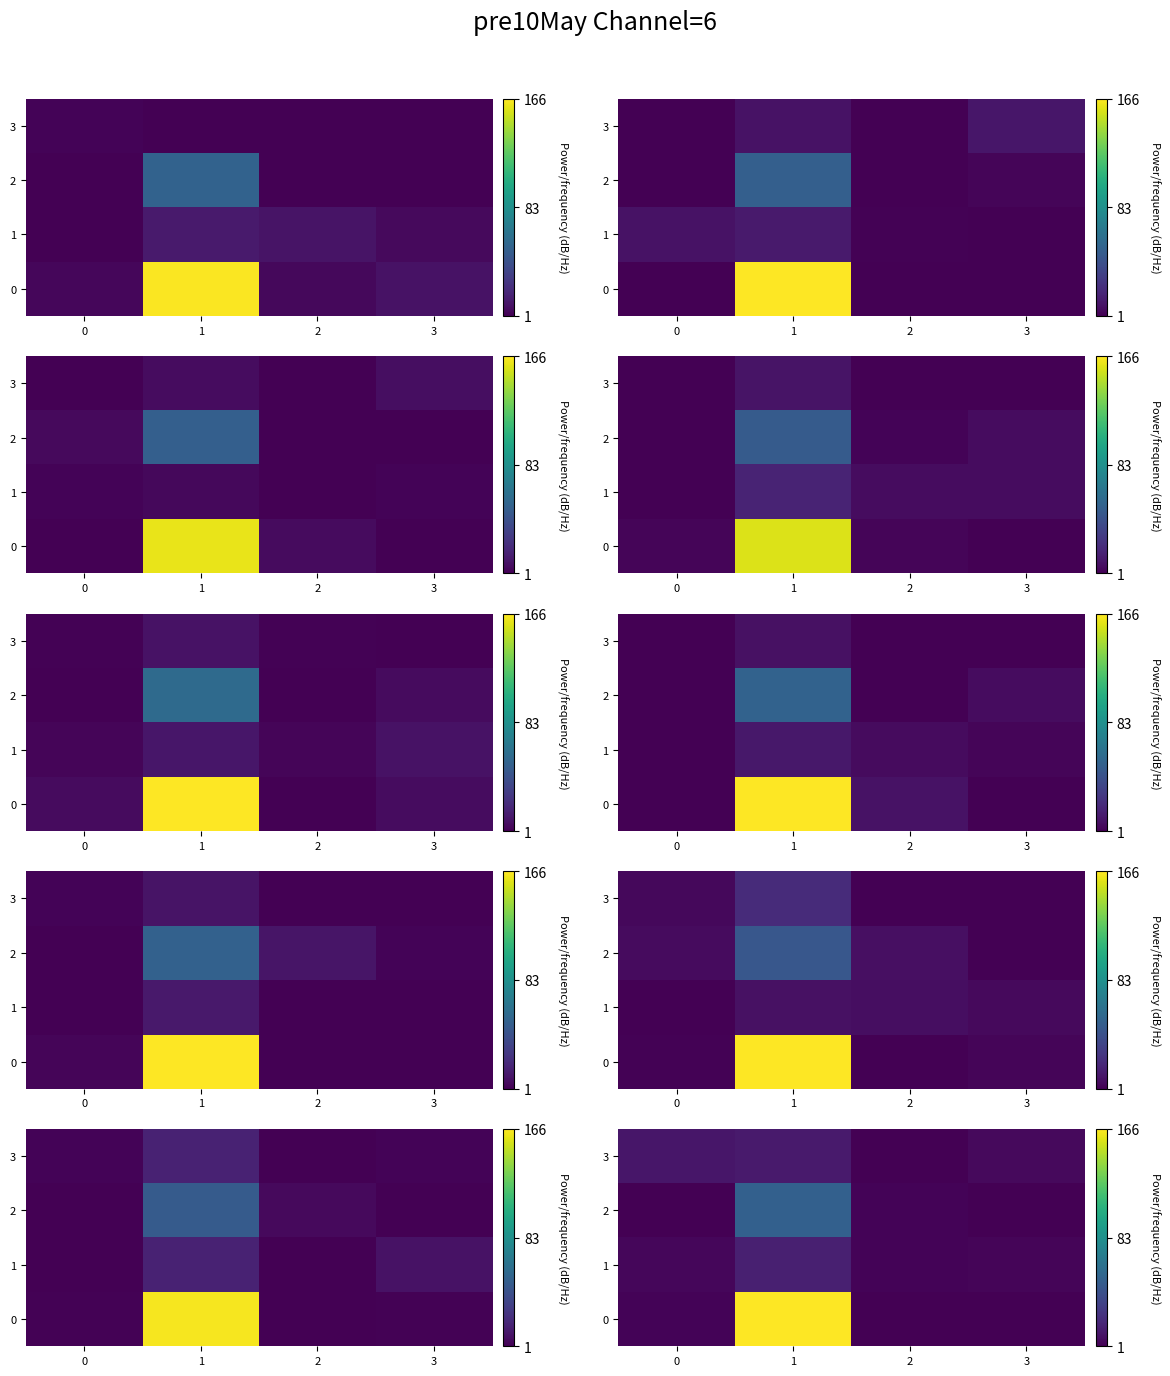

Which category has the lowest value across all series?

3